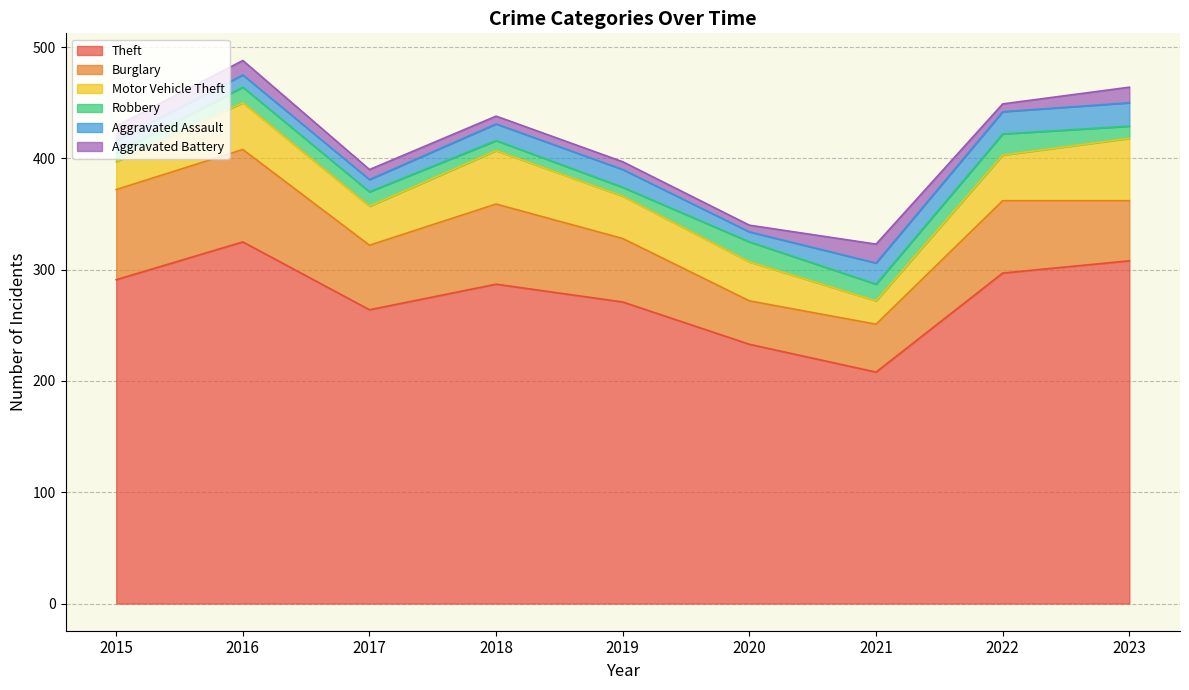

What is the maximum value shown in the chart?

325